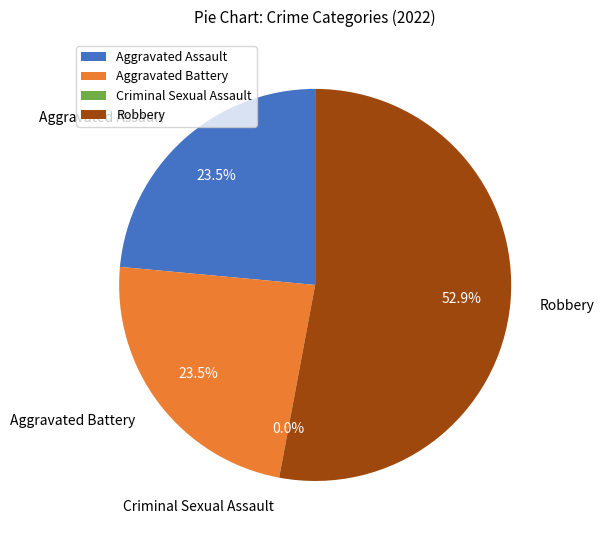

True or false: Aggravated Assault accounts for 30% of the total.

False